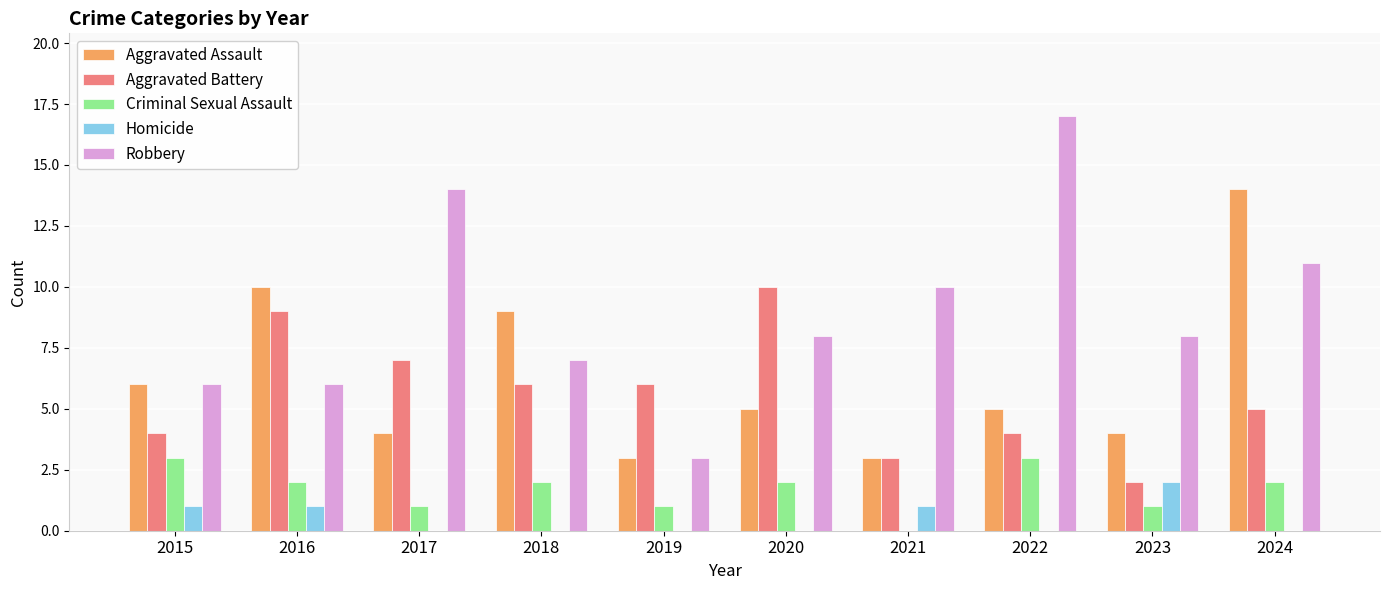

Which series has the largest total across all categories?

Robbery